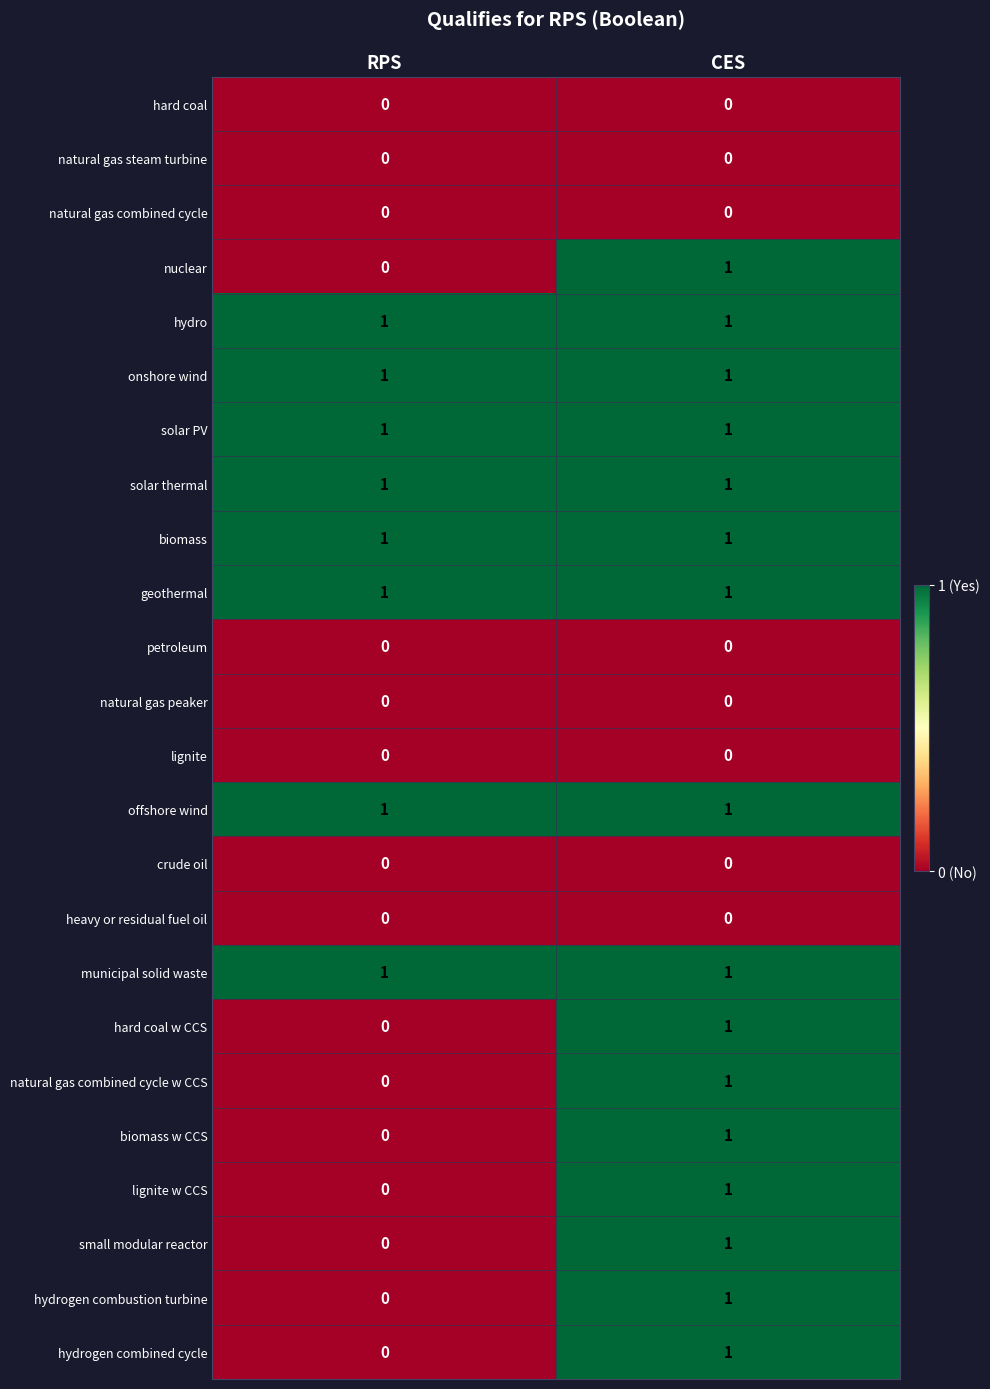

Which category has the highest value in the biomass w CCS series?

CES